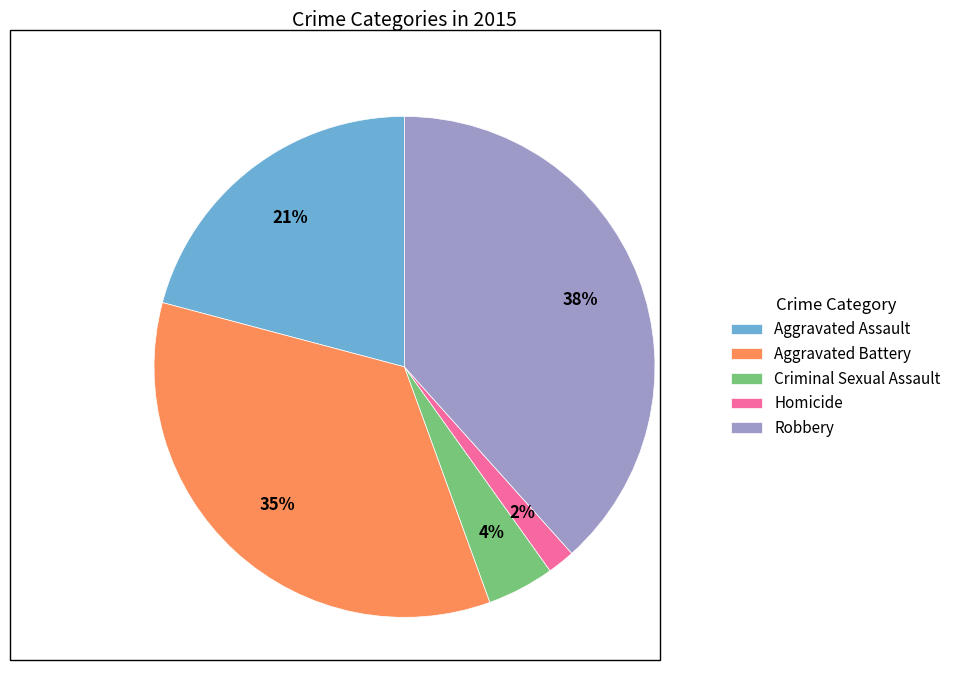

To the nearest percent, what portion does Robbery represent?

38%